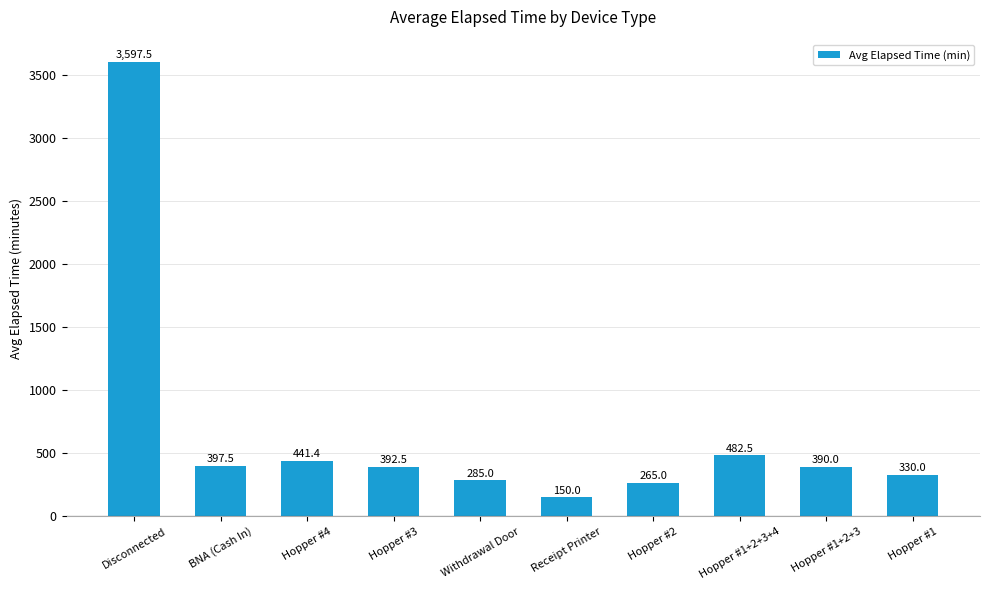

What is the label of the 10th bar from the right?

Disconnected